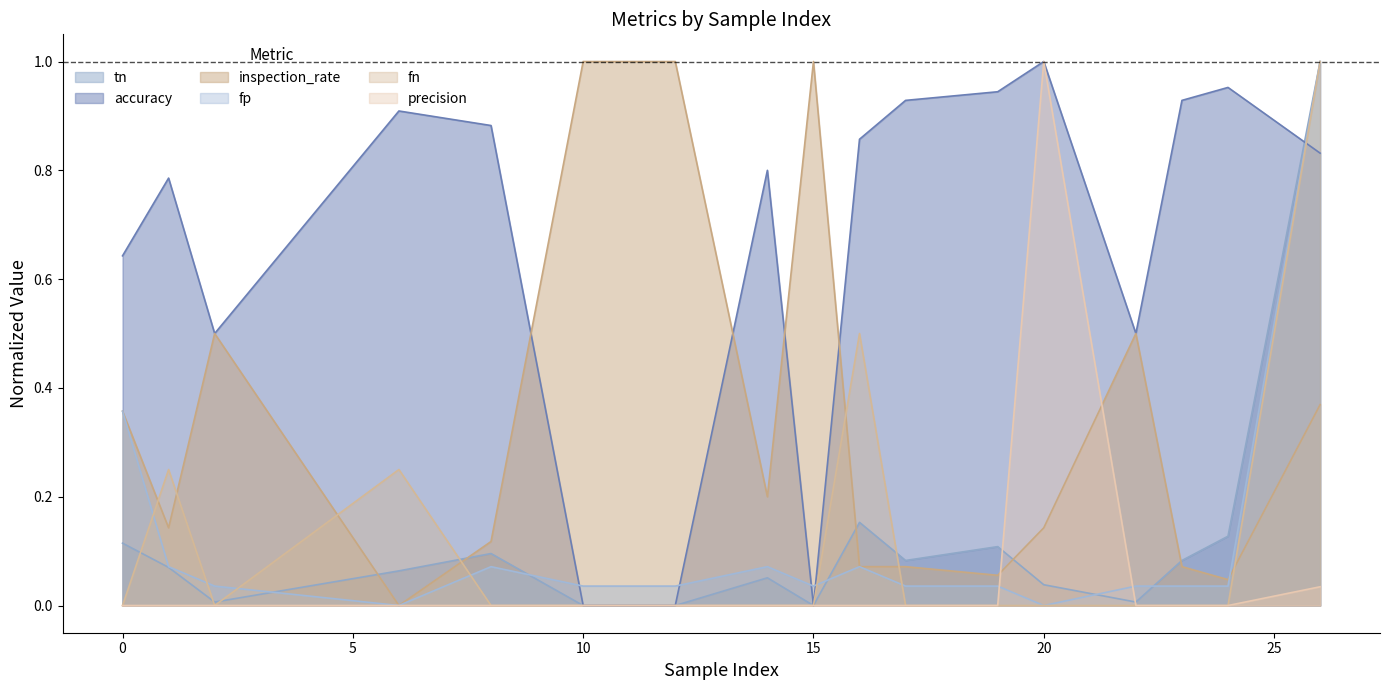

List the series in order of their peak value, lowest first.

tn, accuracy, inspection_rate, fp, fn, precision